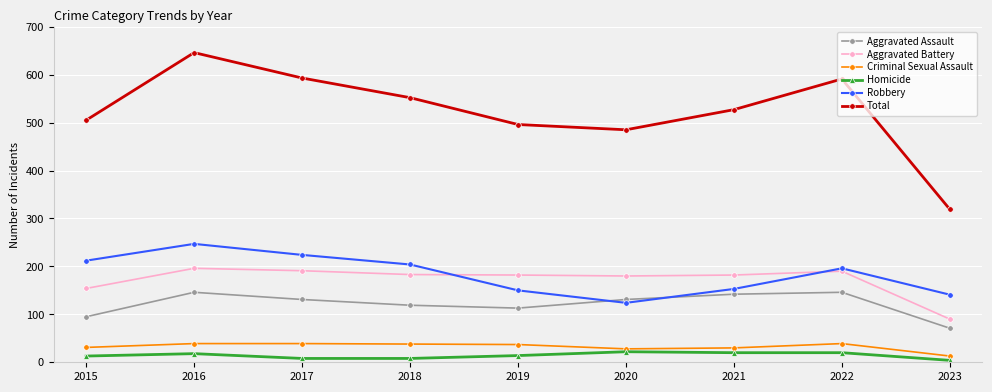

What value does the Robbery series have at 2018, to the nearest 50?

200